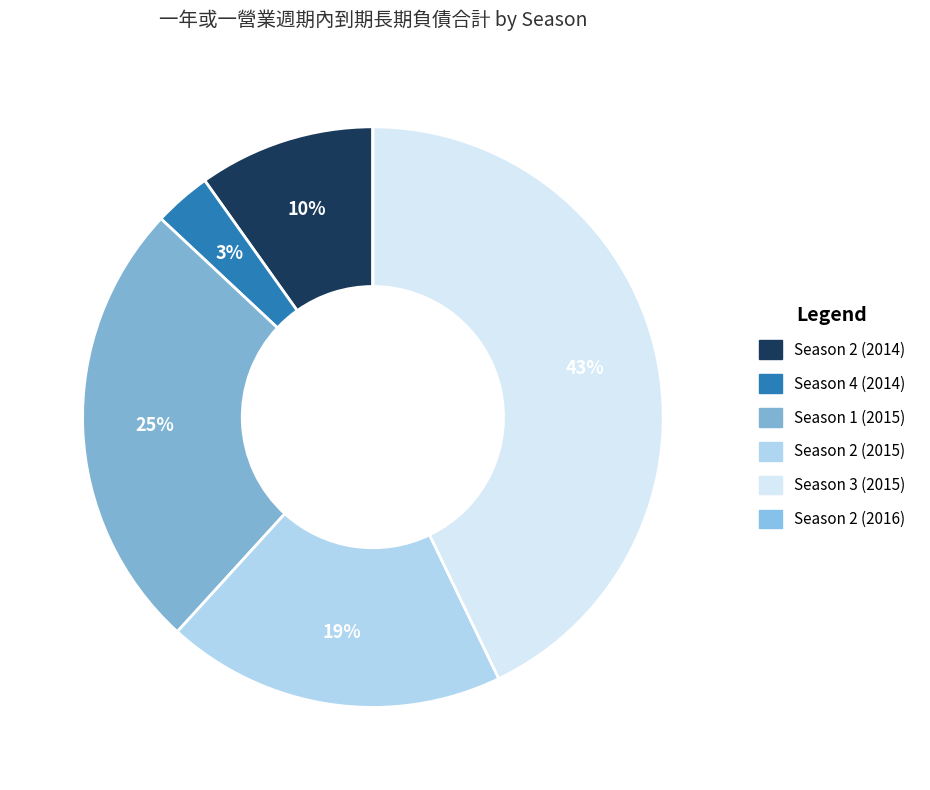

How many slices are in this pie chart?

6